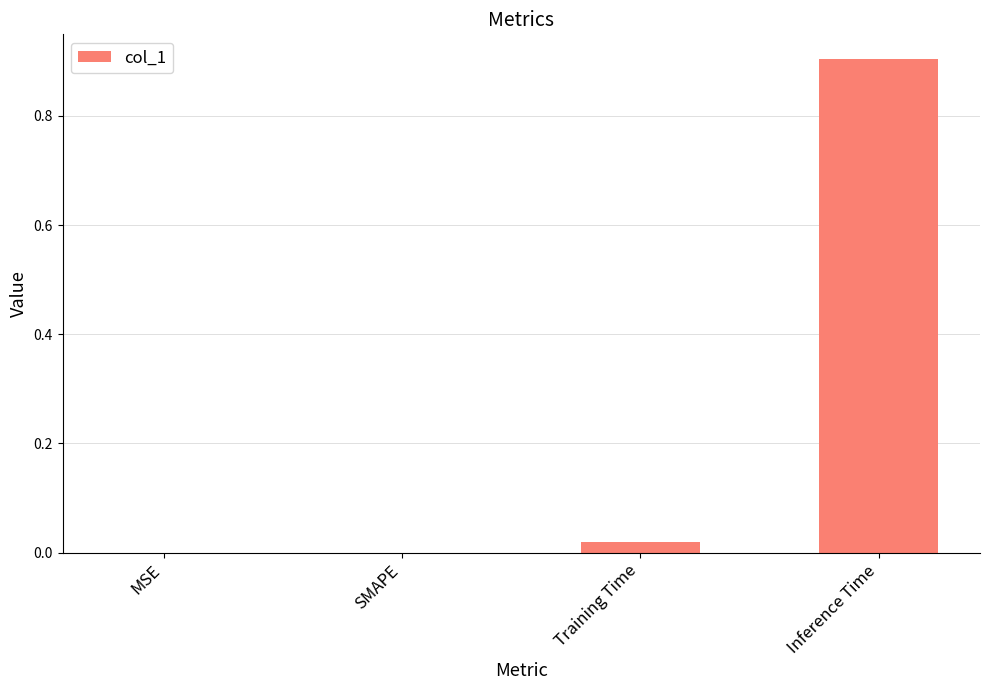

What is the sum of the values at SMAPE and Inference Time?

0.9